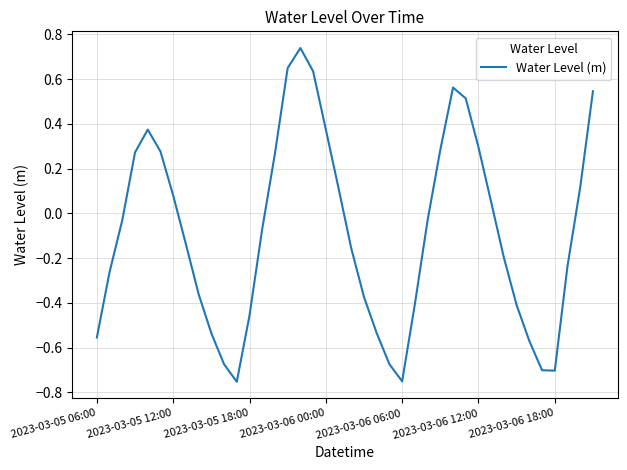

What is the difference between the maximum and minimum values?

1.5